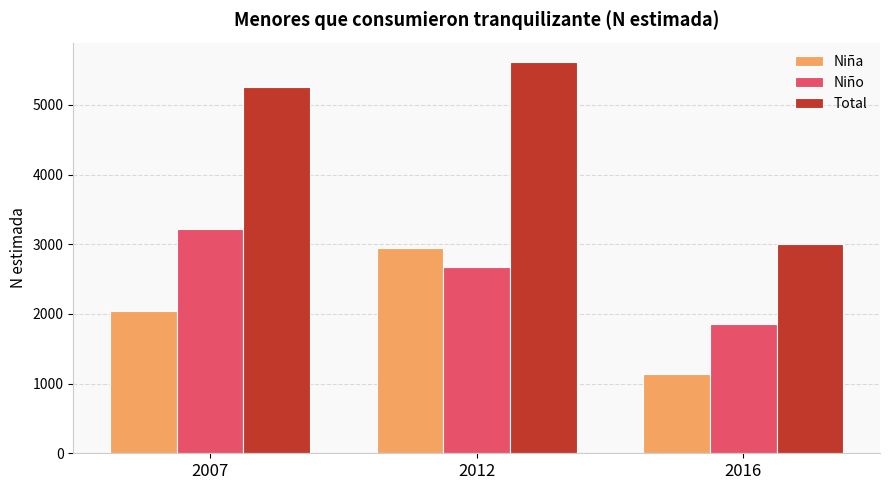

What is the total value across all series at 2016?

6000